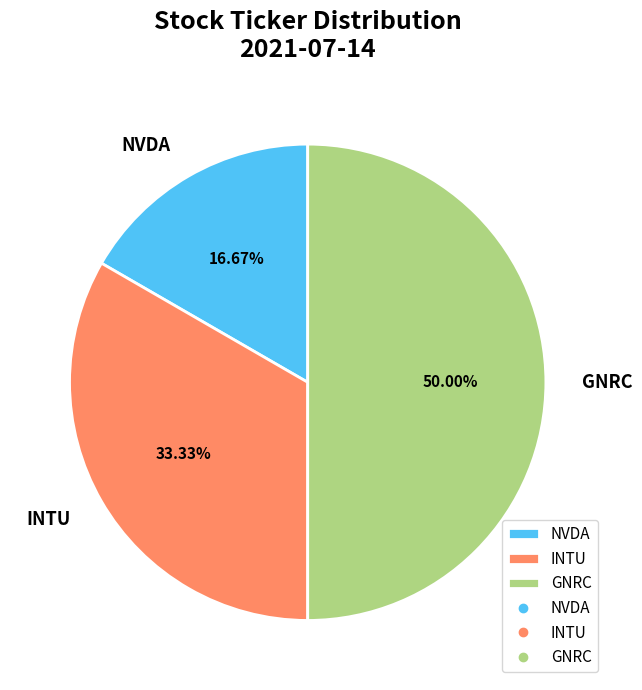

The NVDA slice represents 26% of the pie. True or false?

False